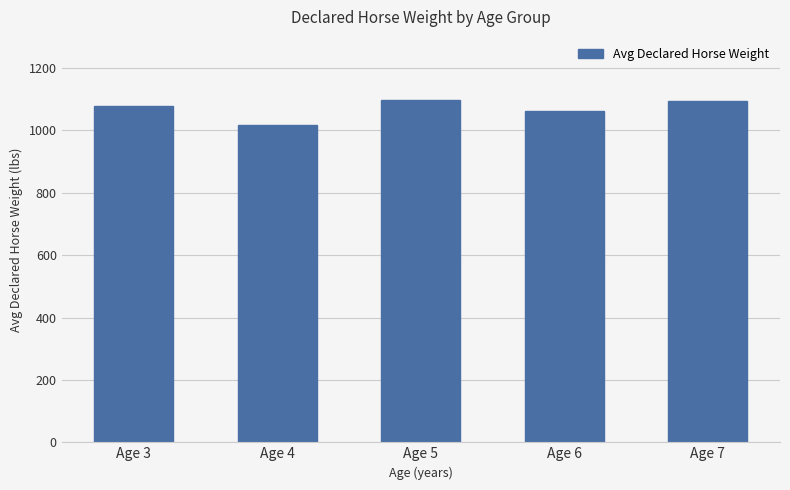

Which label corresponds to the smallest value in the chart?

Age 4